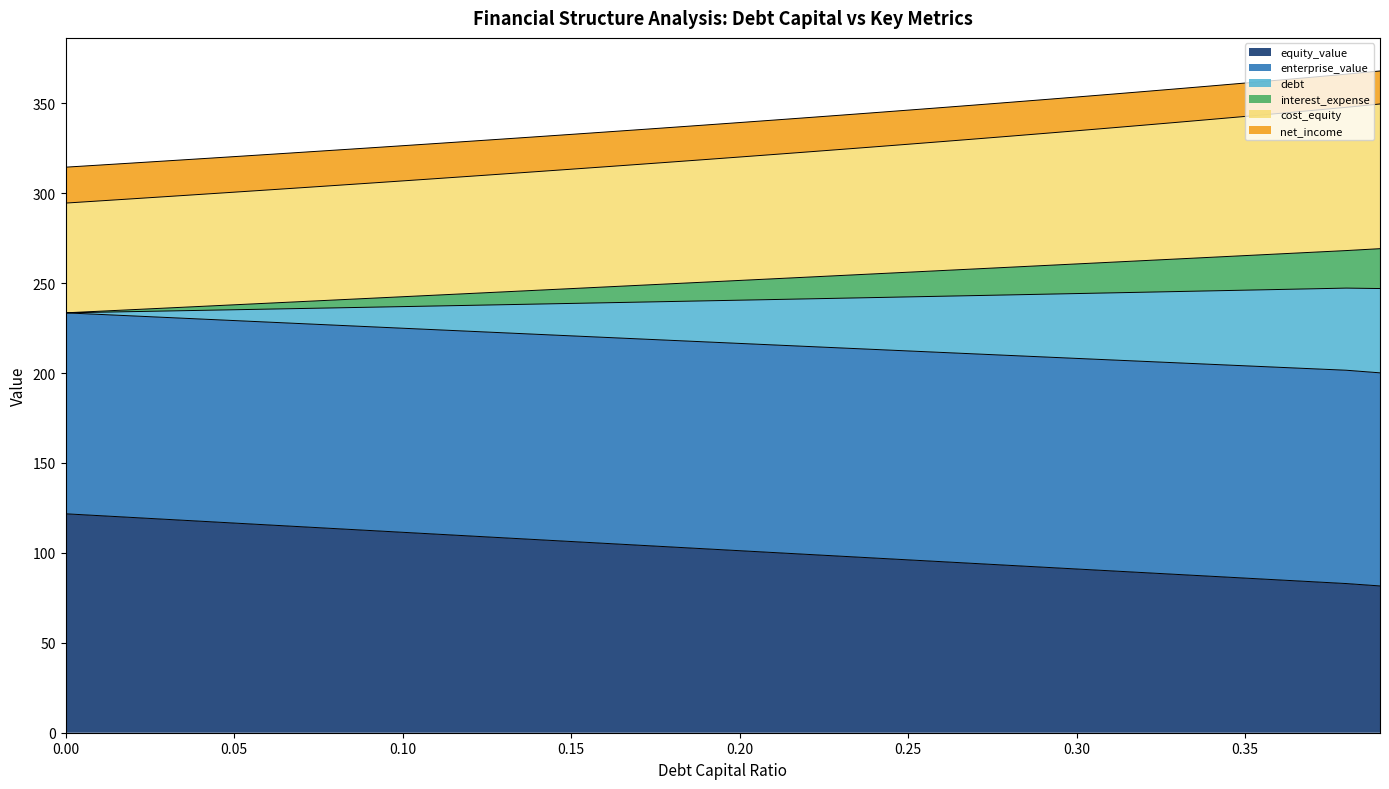

At which category is the sum across all series the highest?

0.39